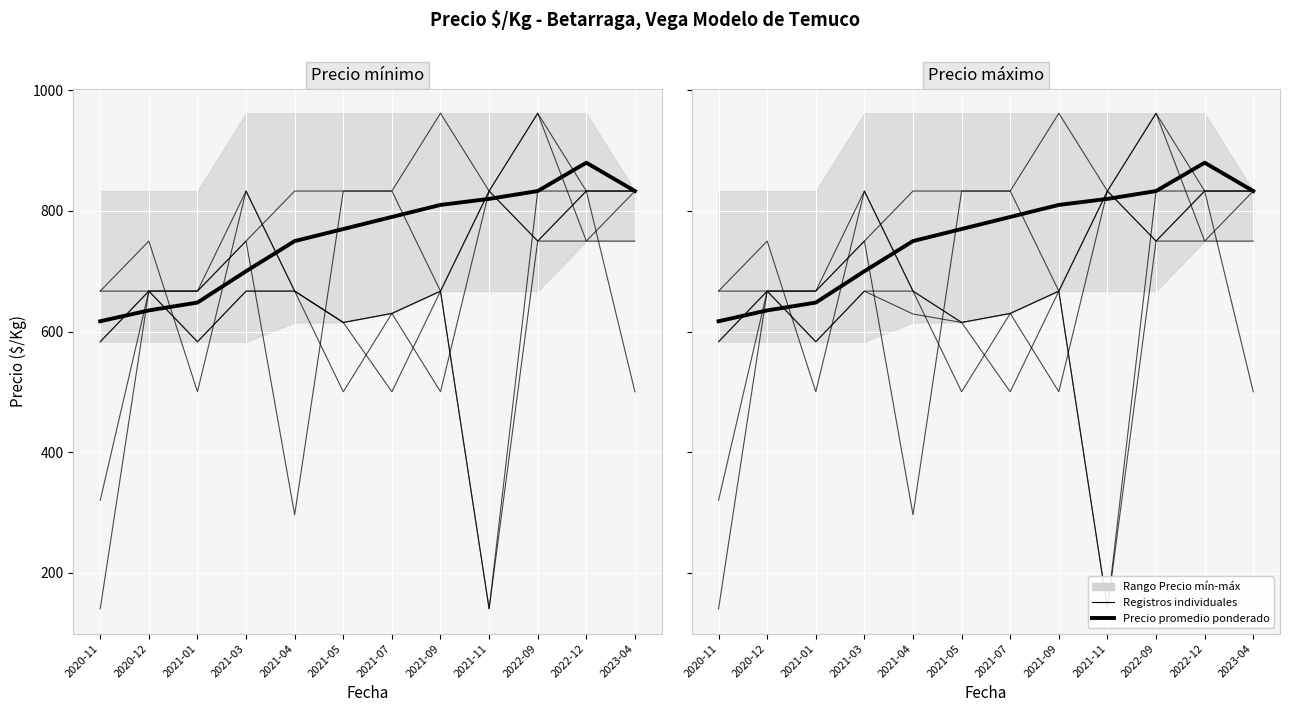

Count the number of categories in the chart.

12